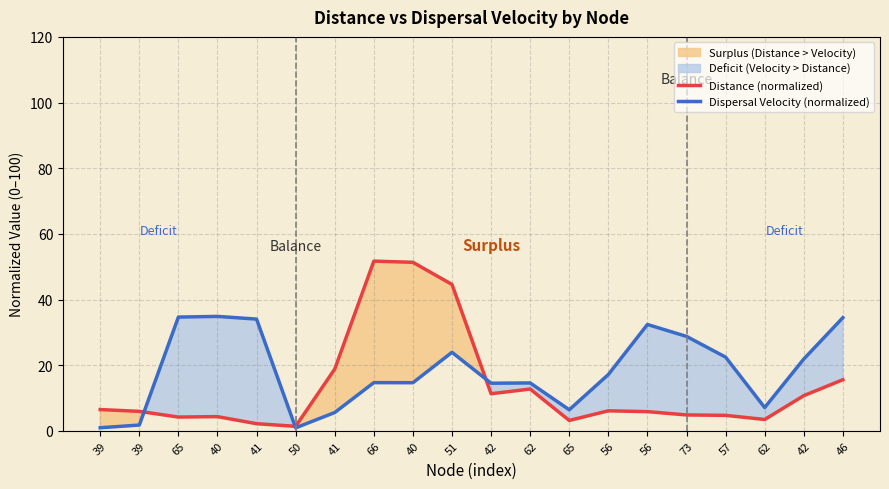

At how many categories does at least one series exceed 46?

2